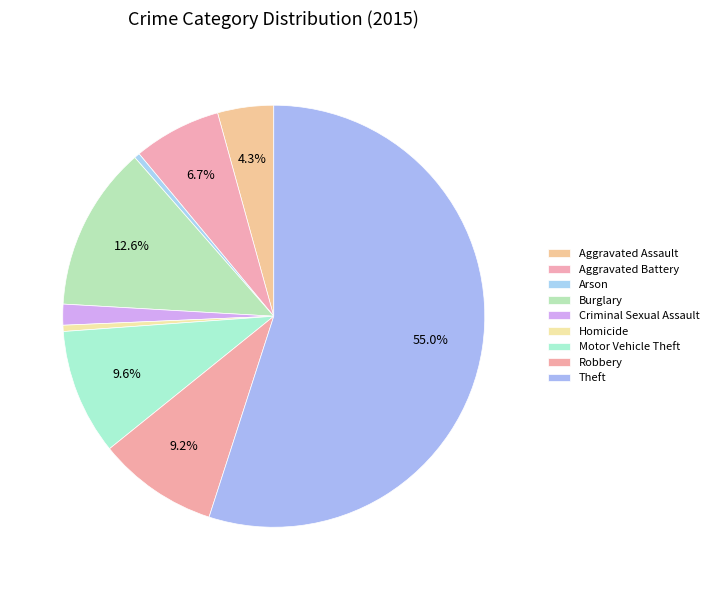

How many segments does this pie chart have?

9